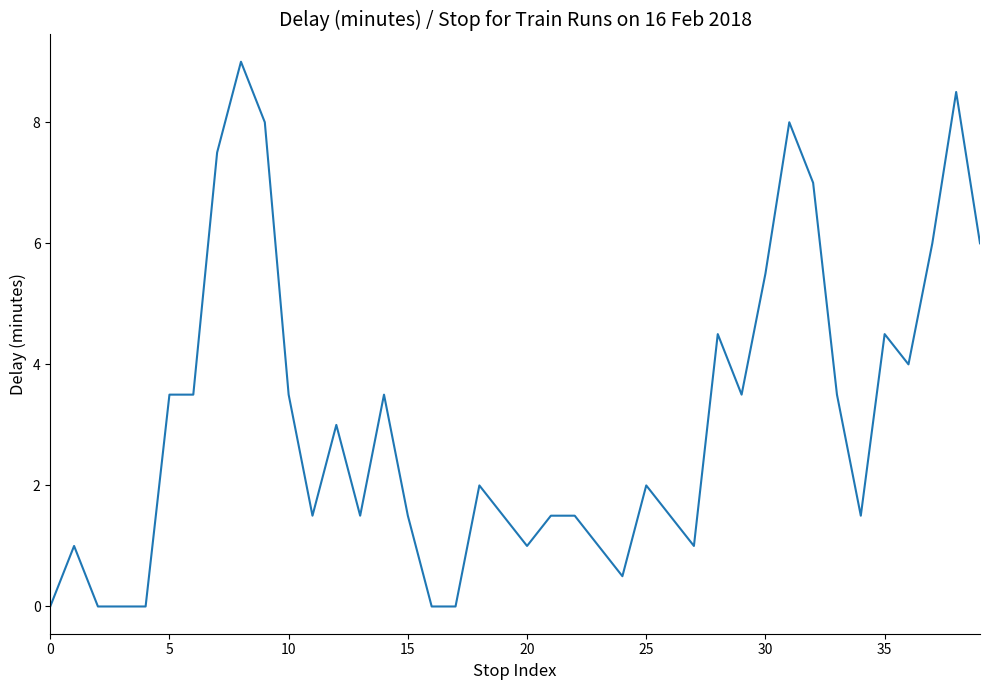

What is the difference between the maximum and minimum values?

9.0